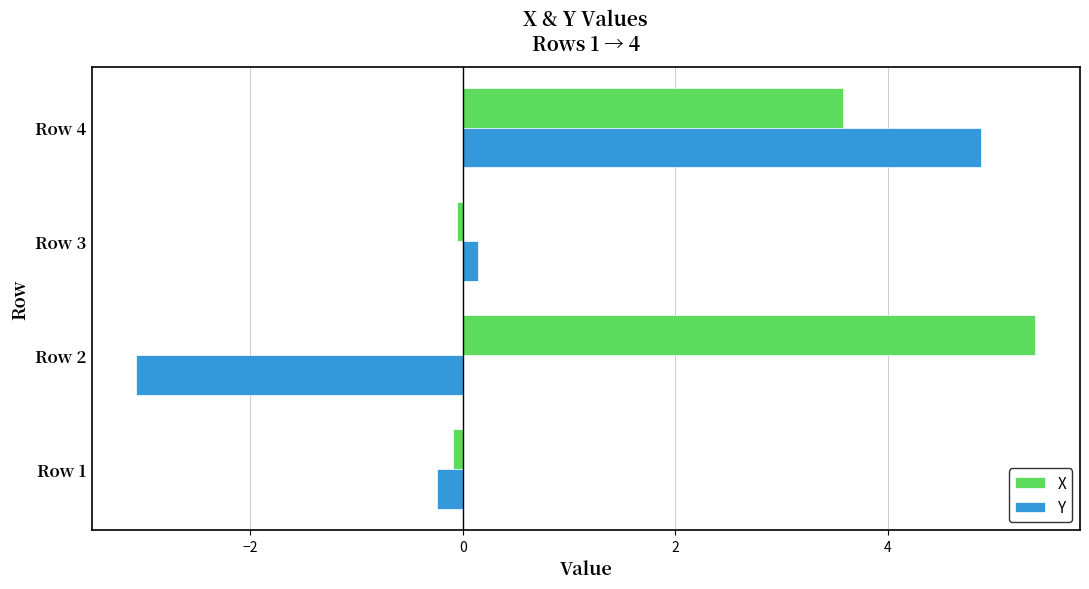

List the labels in order of Y value, largest first.

Row 4, Row 3, Row 1, Row 2